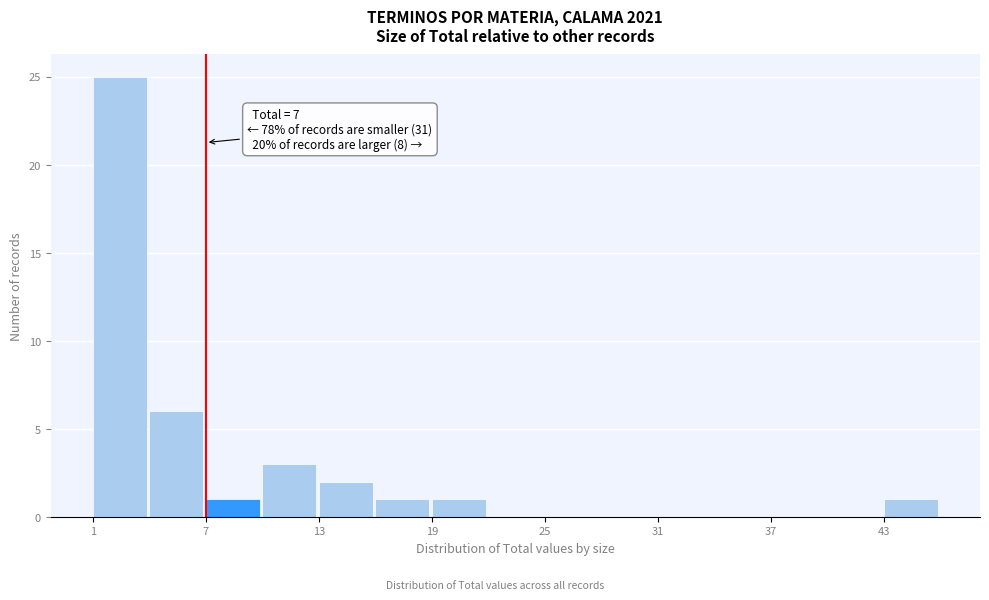

Around what value on the x-axis is the tallest bar? Give the approximate position of its centre, as read against the axis.

2